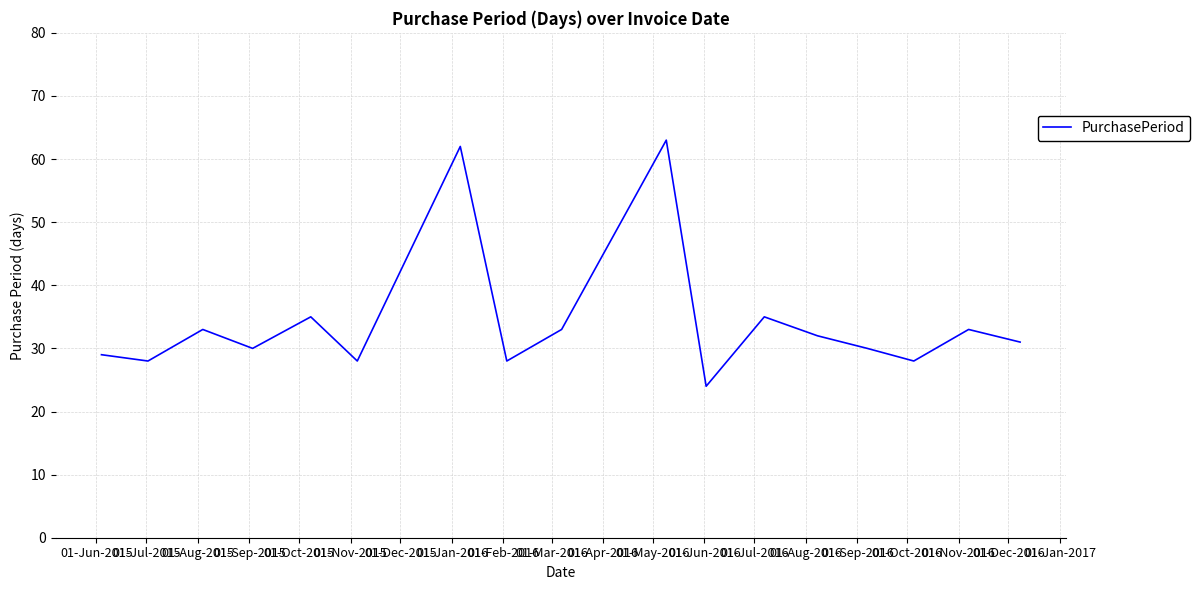

What is the minimum value shown in the chart?

24